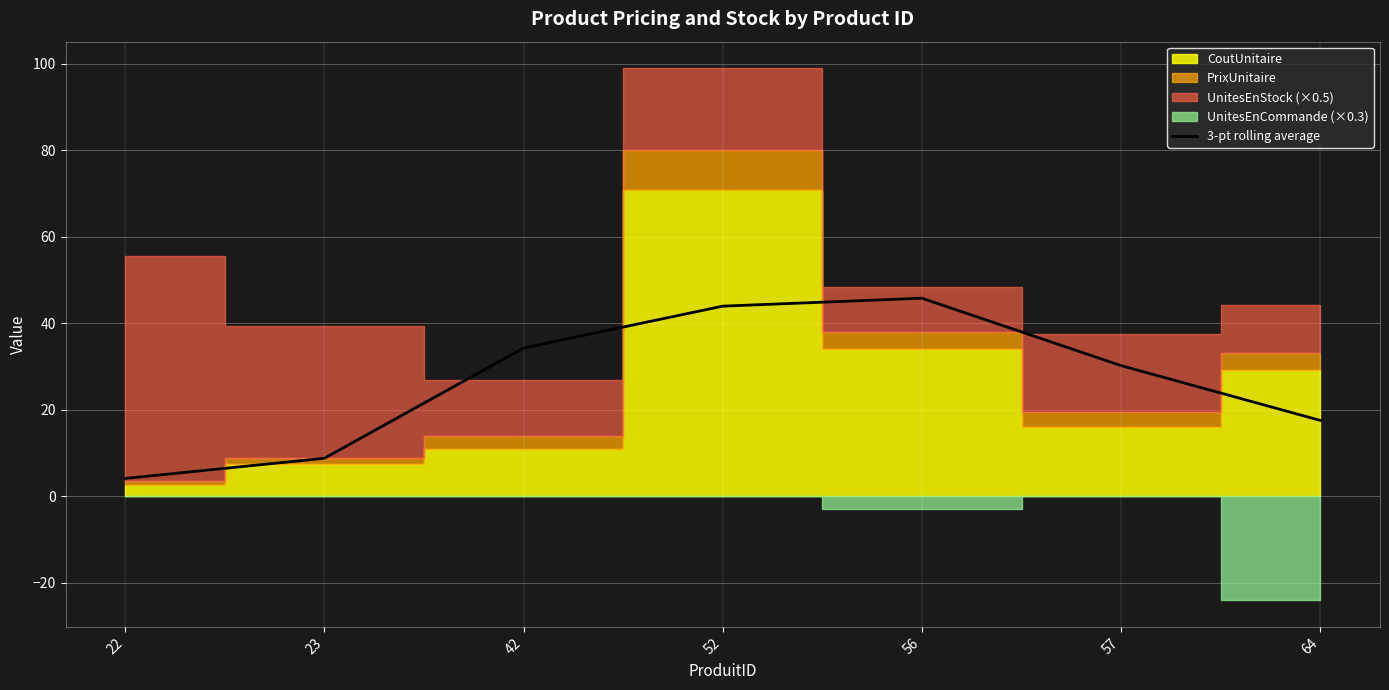

Rank the categories by value from highest to lowest.

56, 52, 42, 57, 64, 23, 22